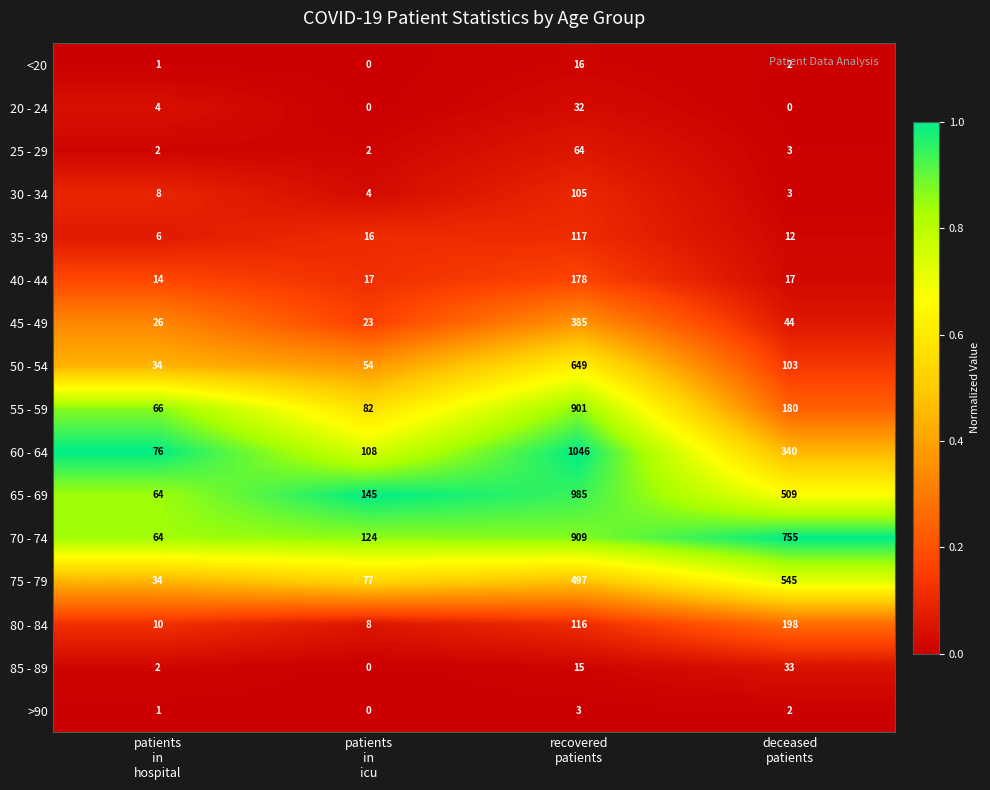

What is the lowest value of the 60 - 64 series?

76